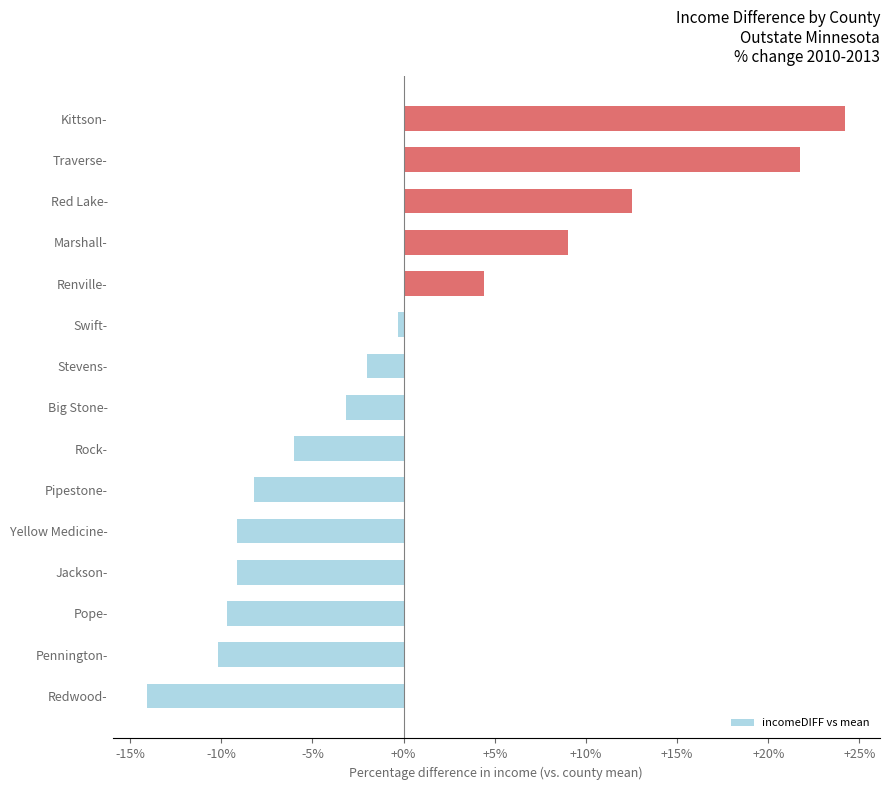

At which category does the chart reach its minimum across all series?

Redwood-